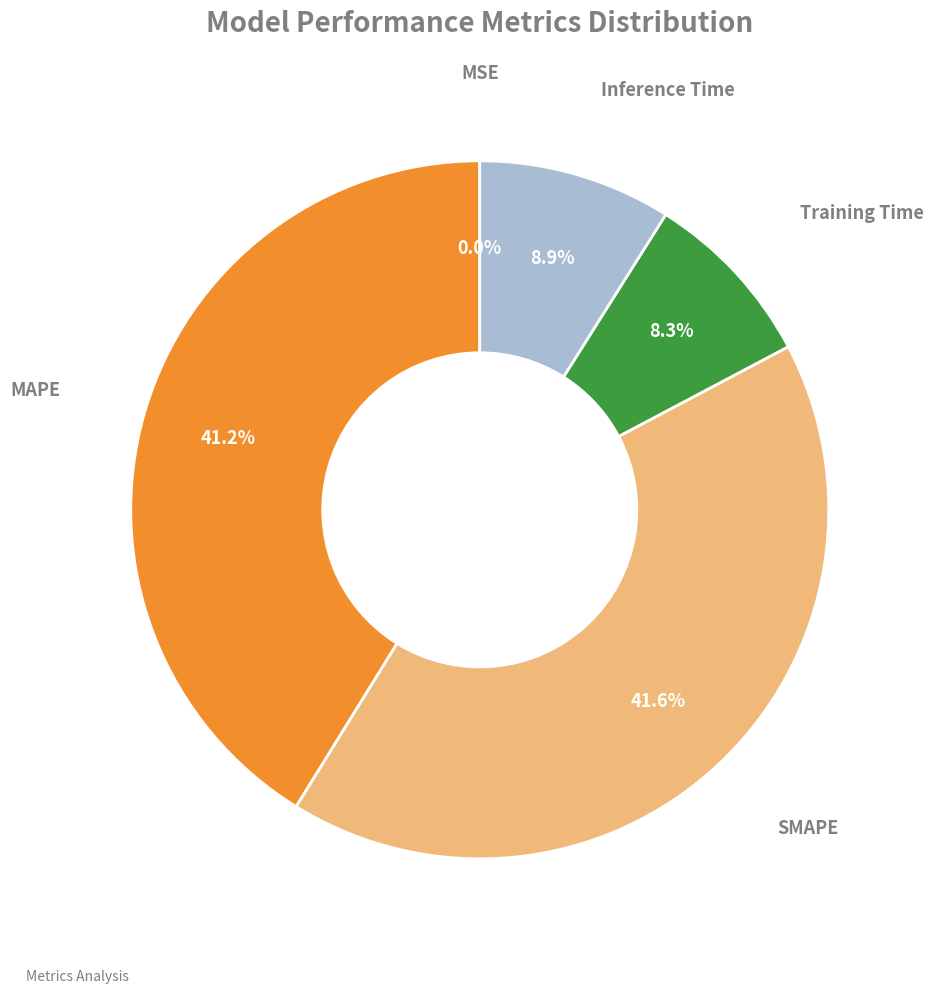

Does any single category account for the majority?

No